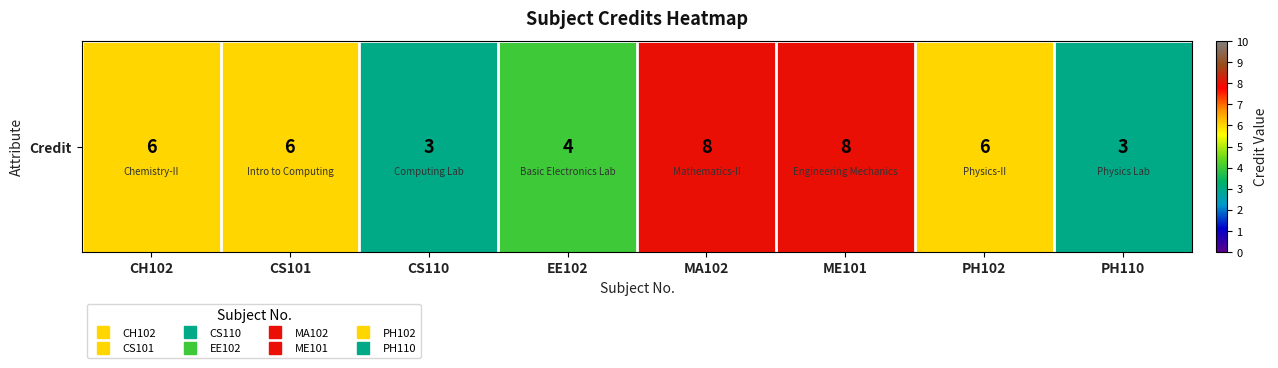

Where is the data nearest to the value 5?

CH102